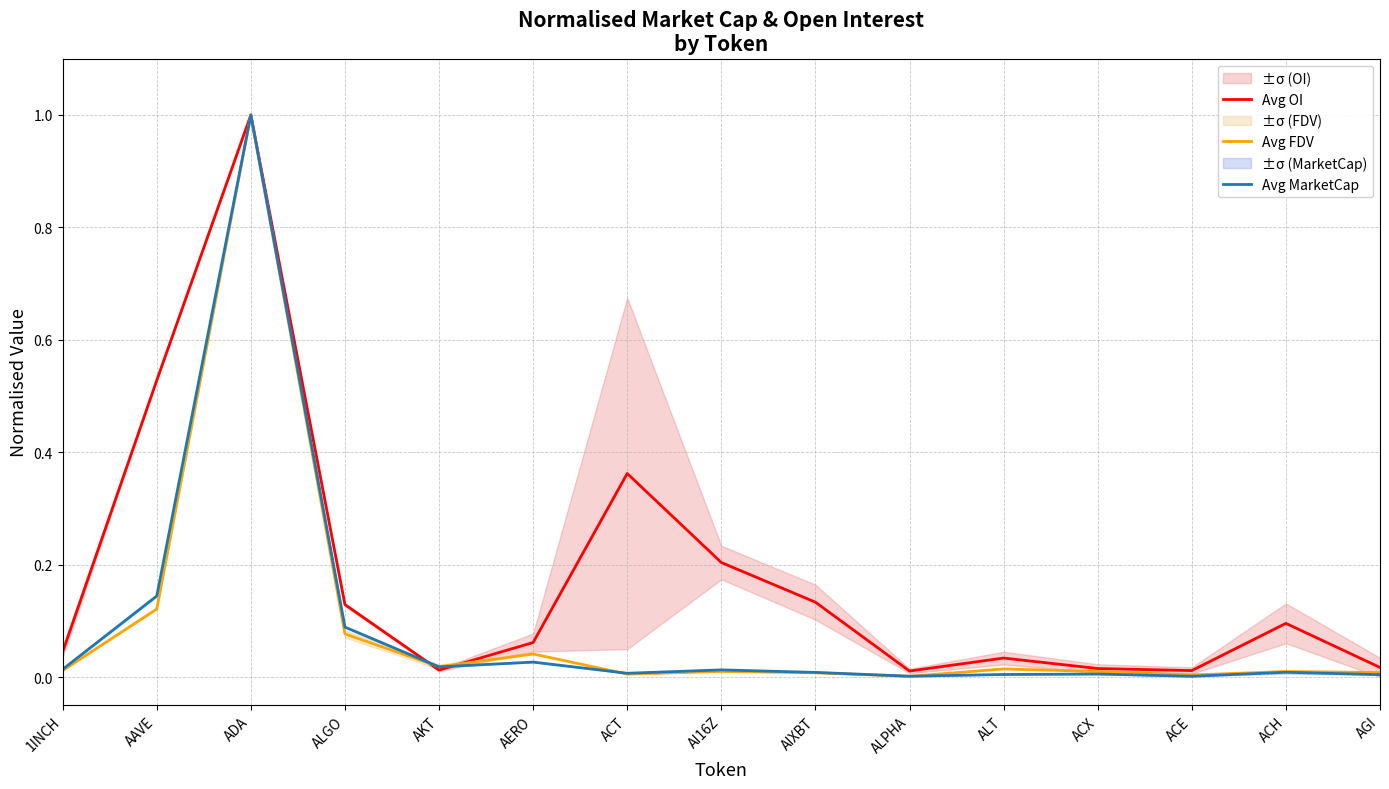

How many lines are shown in the chart?

3